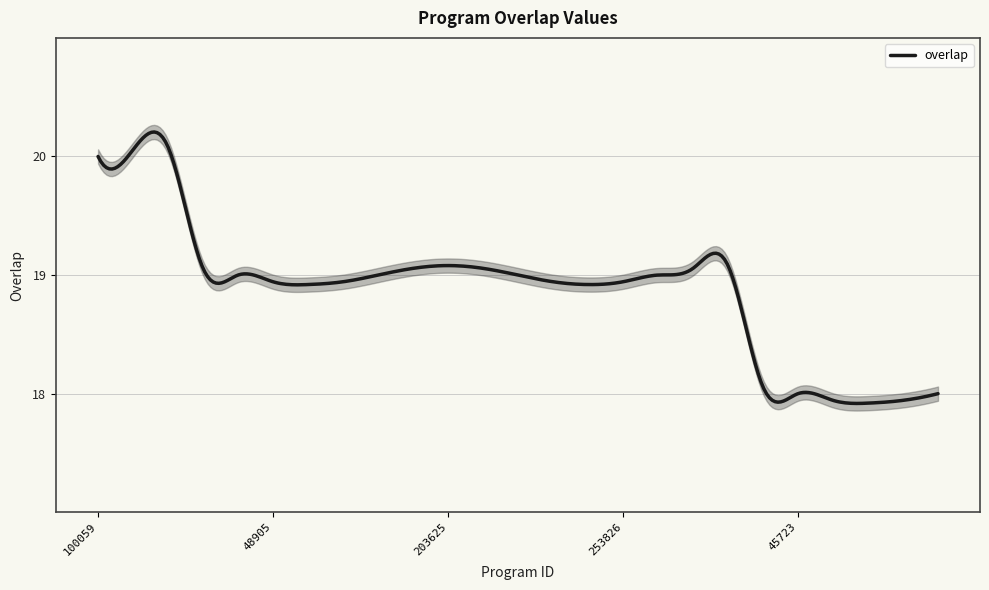

How many data points does each series have?

25